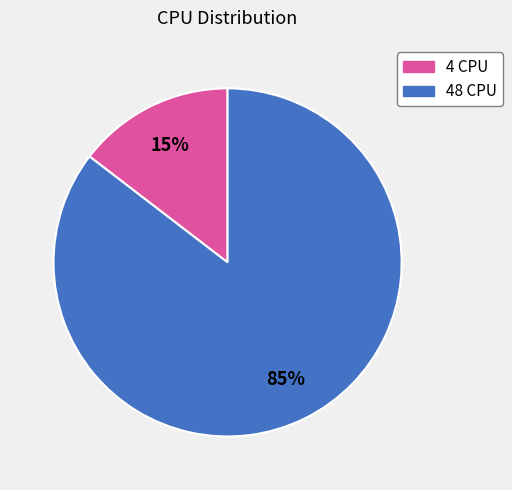

Which category has the biggest portion of the pie?

48 CPU